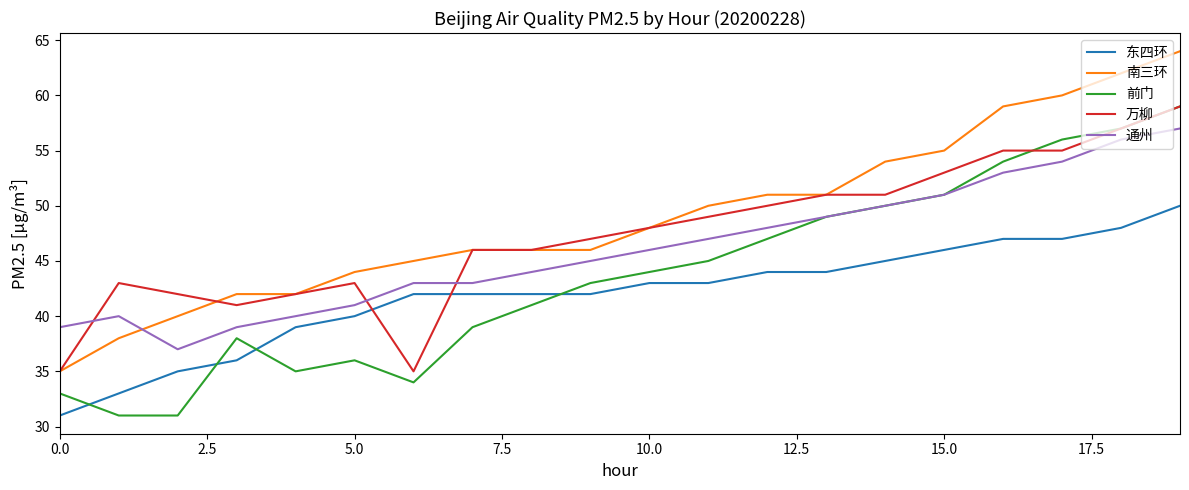

Which series has the largest range (max minus min)?

南三环